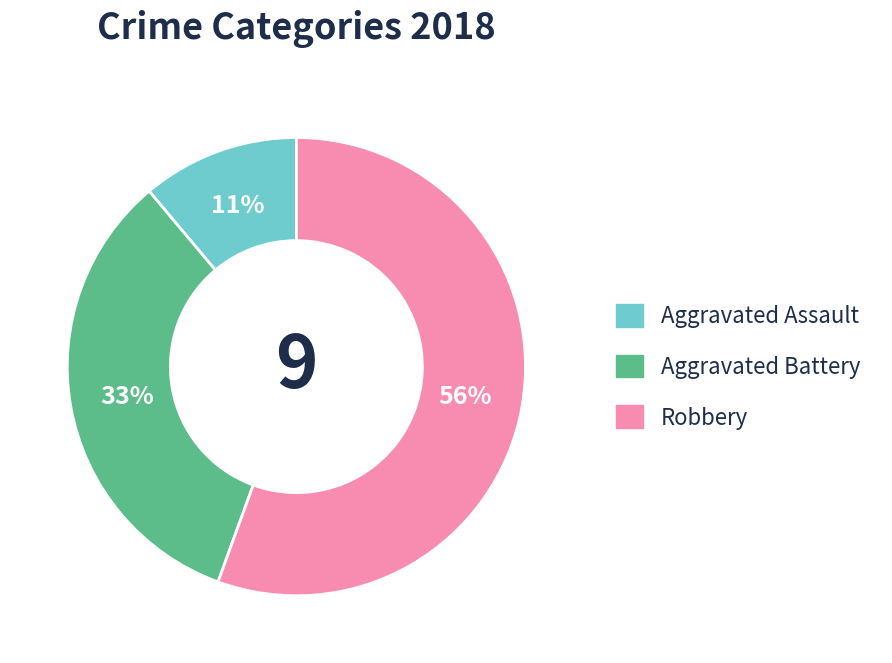

Is there a majority slice in this chart?

Yes